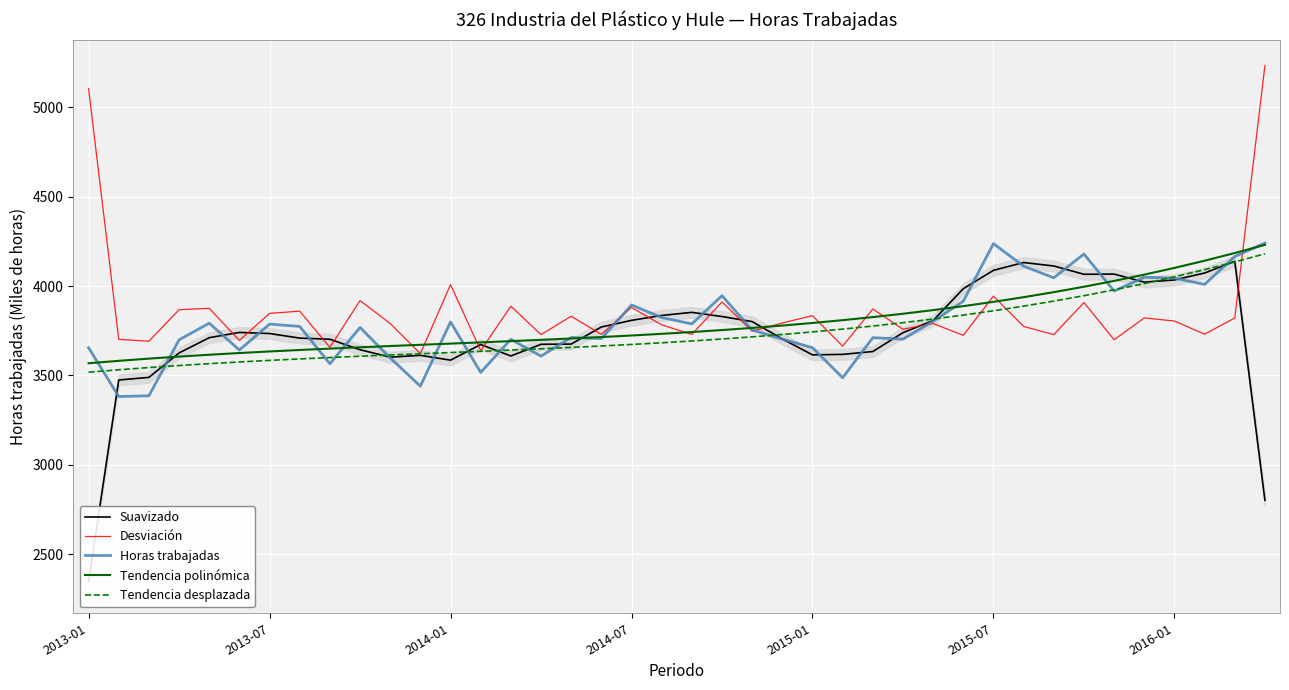

What is the lowest value of the Desviación series?

3621.8